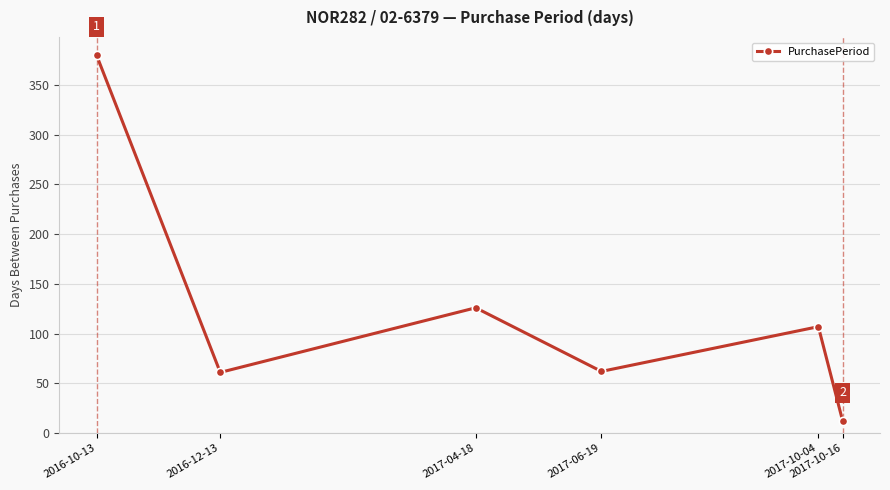

What is the label of the 3rd point from the left?

2017-04-18